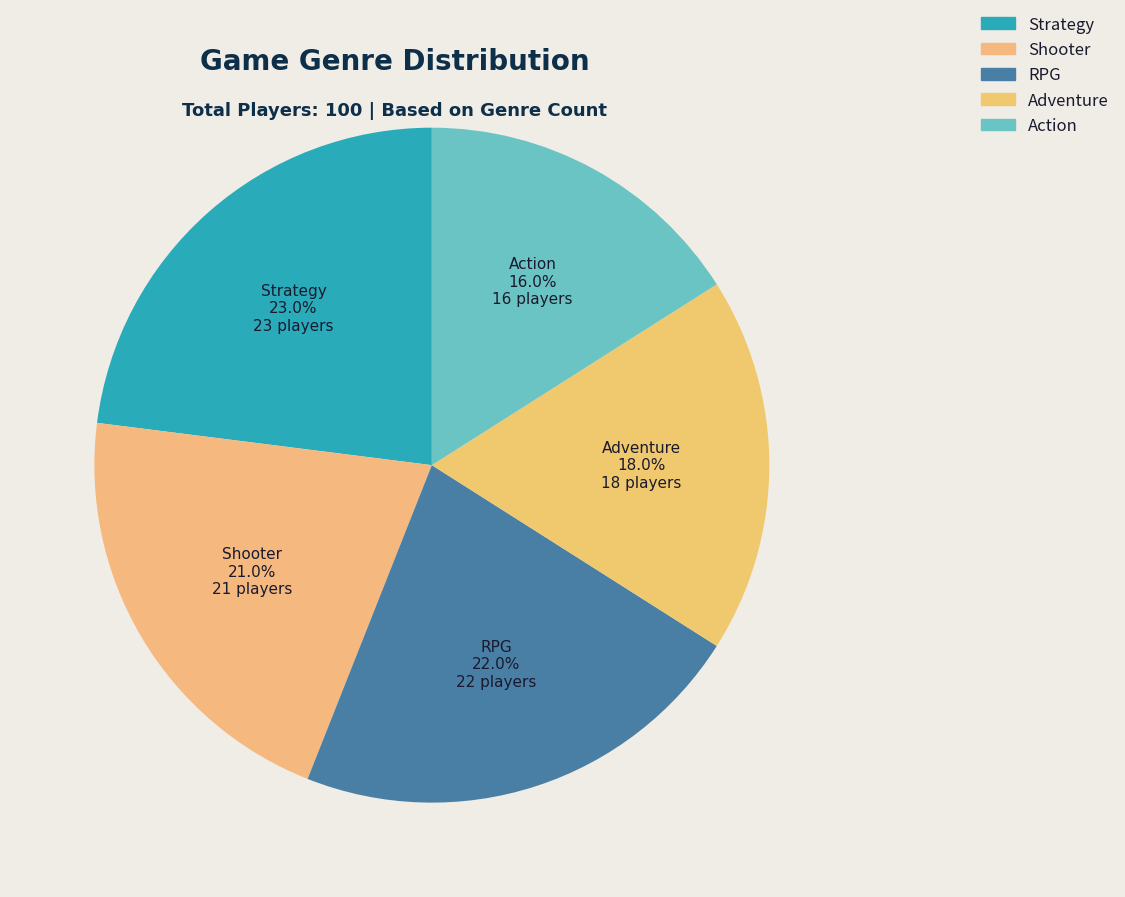

To the nearest percent, what portion does RPG represent?

22%